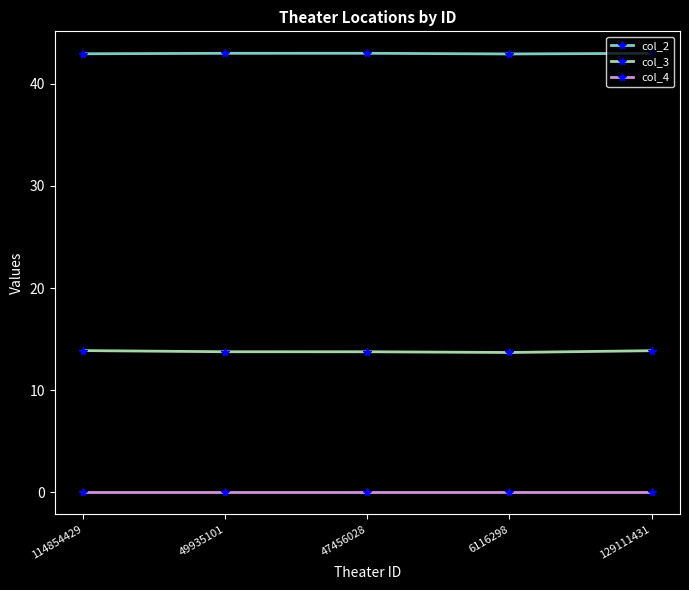

Is the value of col_4 at 114854429 greater than the value of col_2 at 47456028?

No